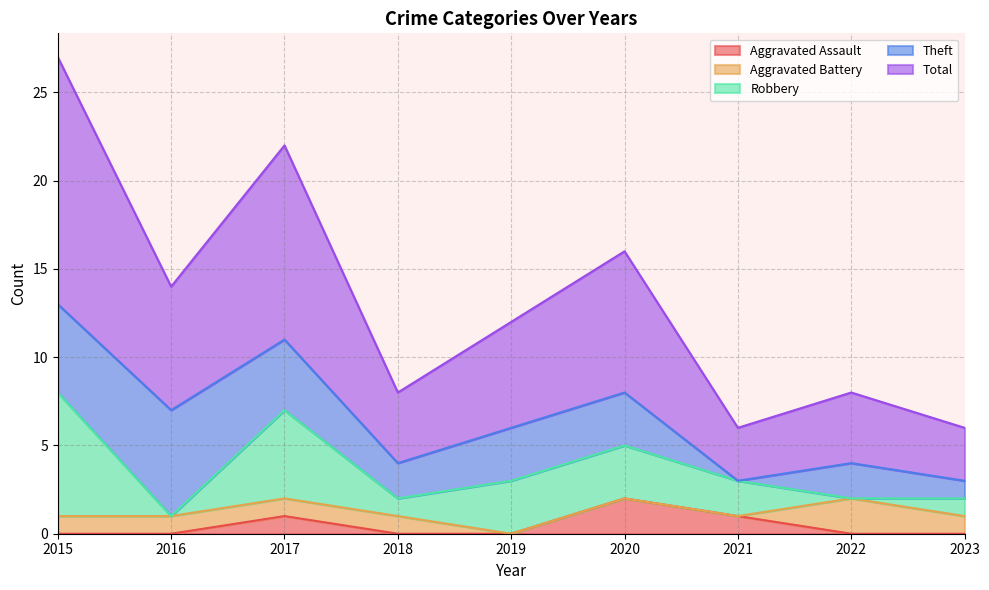

What are all the series names shown in the legend?

Aggravated Assault, Aggravated Battery, Robbery, Theft, Total